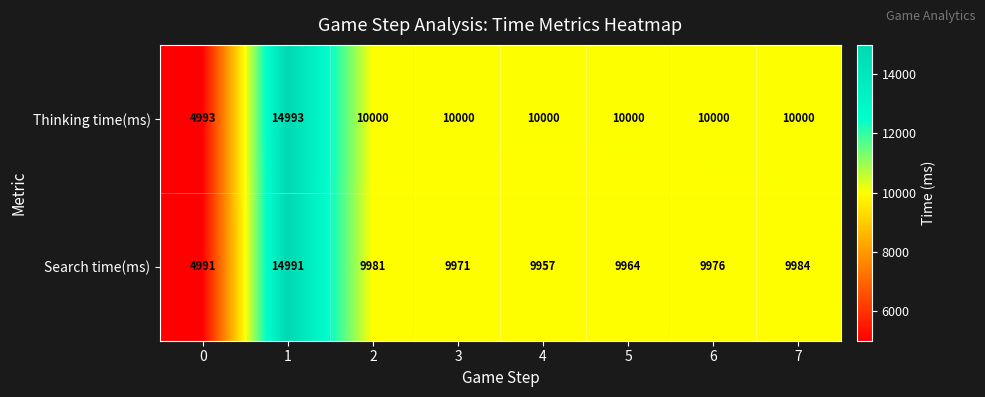

What is the minimum value shown in the chart?

4991